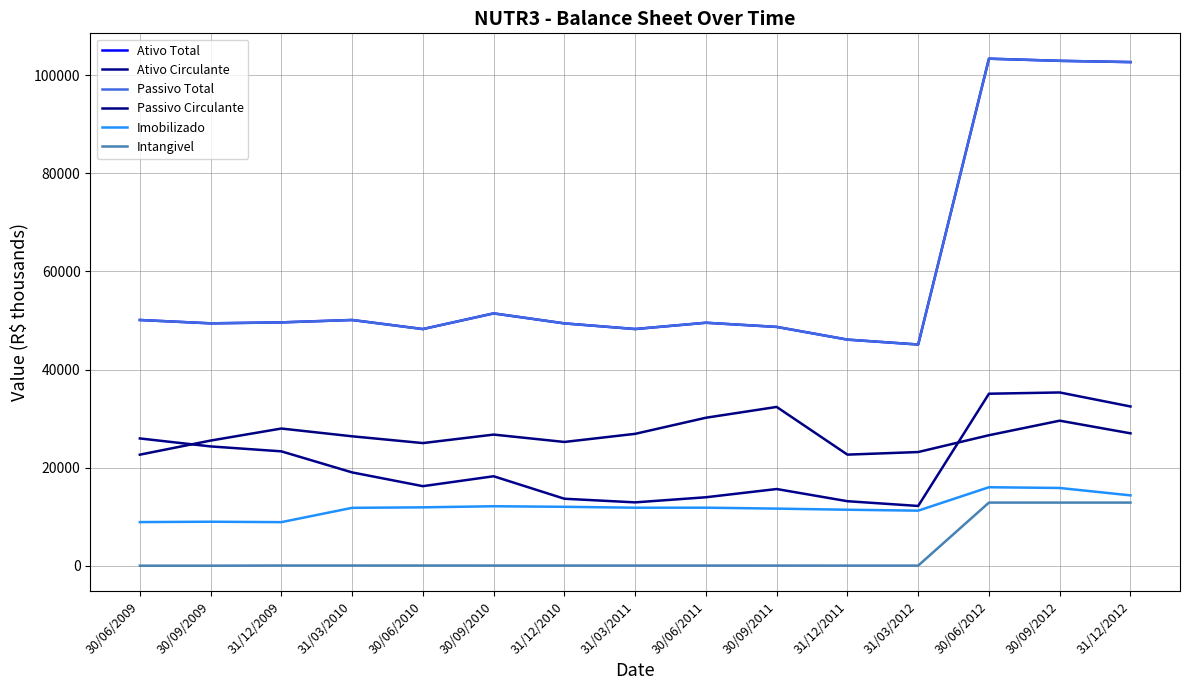

At which label is Passivo Circulante closest to 27510?

31/12/2009